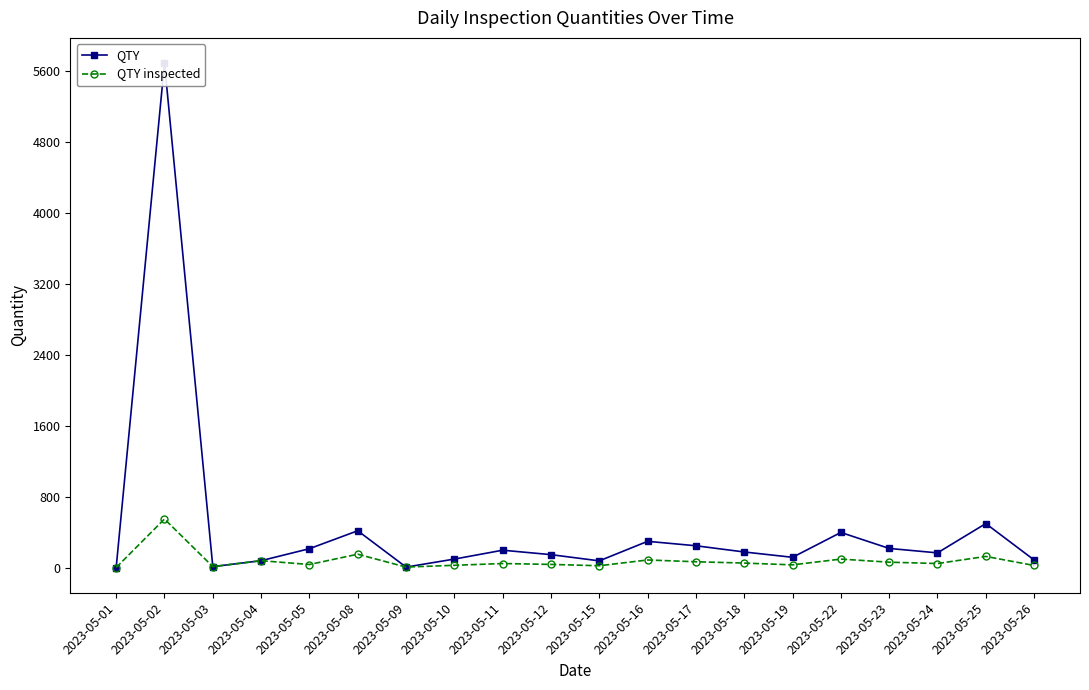

True or false: QTY inspected has a value of 55 at 2023-05-18.

True